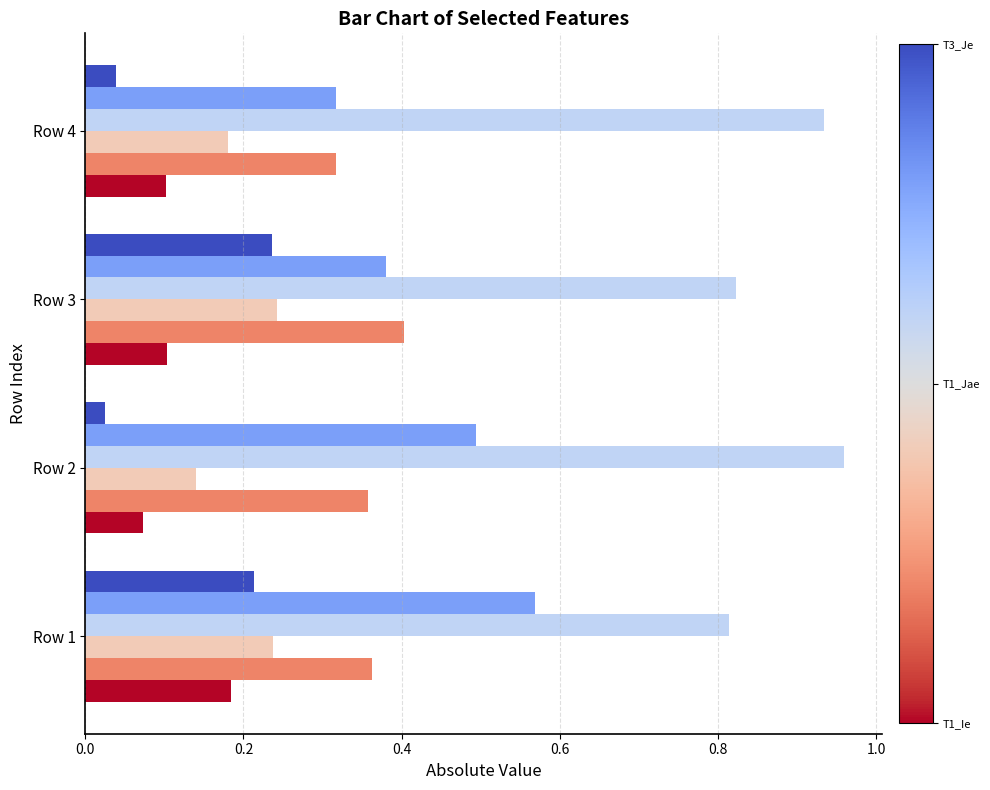

Which label corresponds to the largest value in the chart?

Row 2